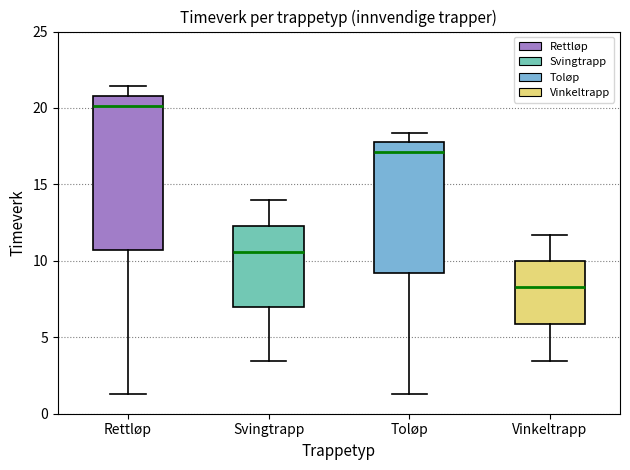

Reading left to right, transcribe this box plot: for each box, give where its median line is, the range the box spans, and where its two whiskers end, as read against the y-axis. The values are not printed on the chart, so give them approximately, as read against the axis.

Rettløp: median 20.0, box 10.5 to 21.0, whiskers 1.5 to 21.5
Svingtrapp: median 10.5, box 7.0 to 12.5, whiskers 3.5 to 14.0
Toløp: median 17.0, box 9.0 to 18.0, whiskers 1.5 to 18.5
Vinkeltrapp: median 8.5, box 6.0 to 10.0, whiskers 3.5 to 11.5